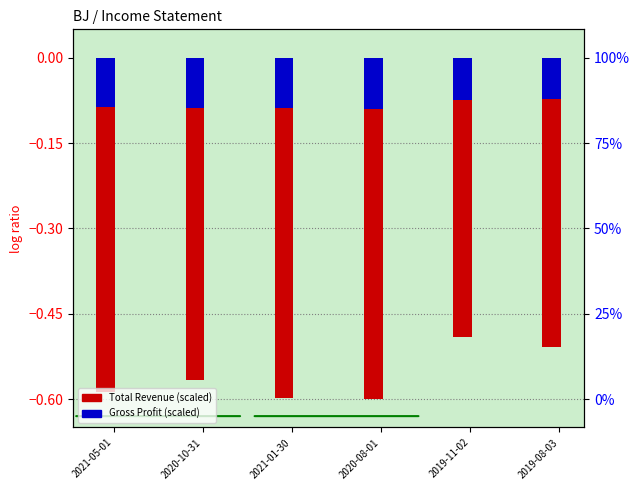

What is the label of the 5th bar from the left?

2019-11-02